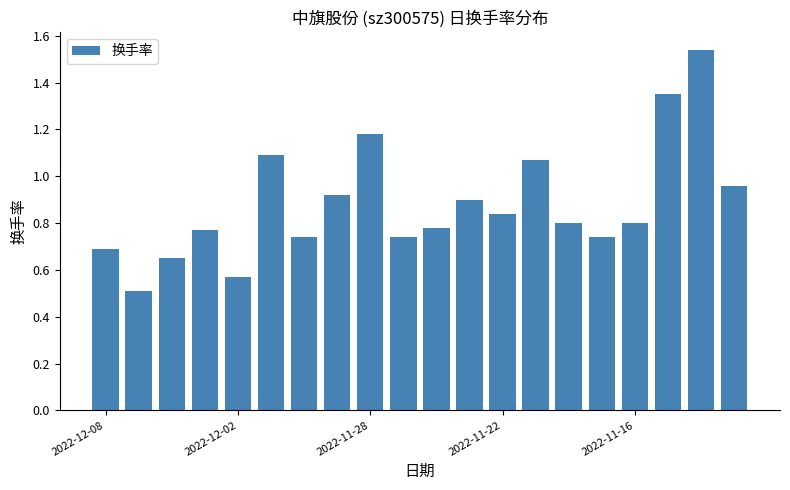

What is the sum of all values?

17.6